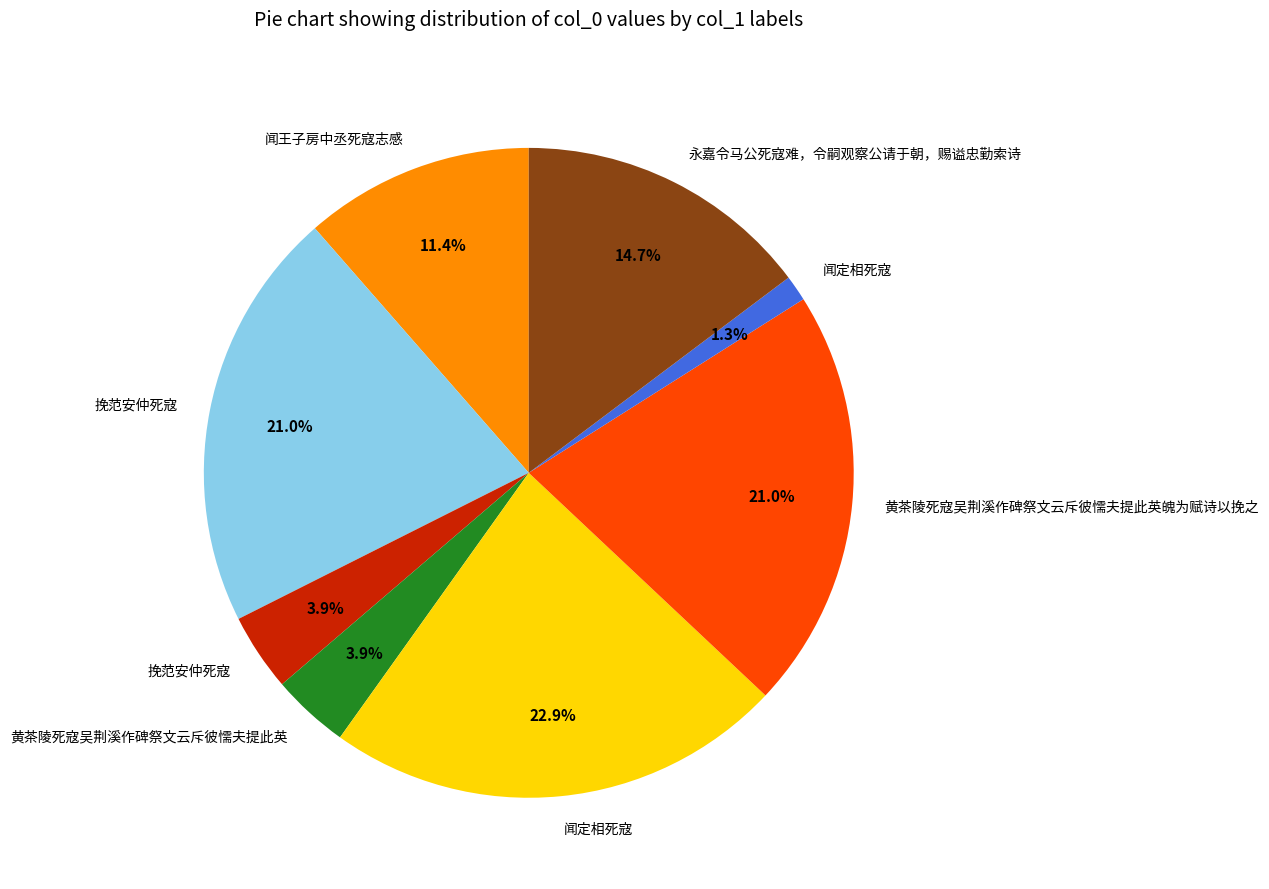

Is there a majority slice in this chart?

No